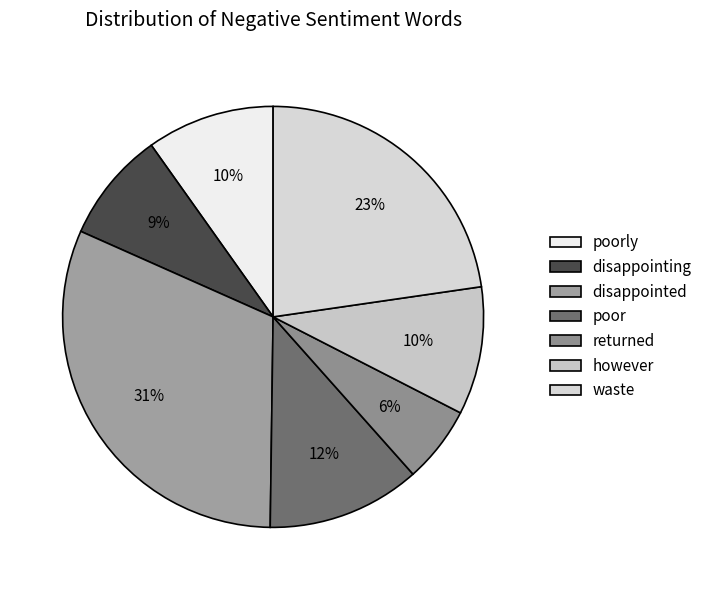

Does waste represent more than half of the total?

No